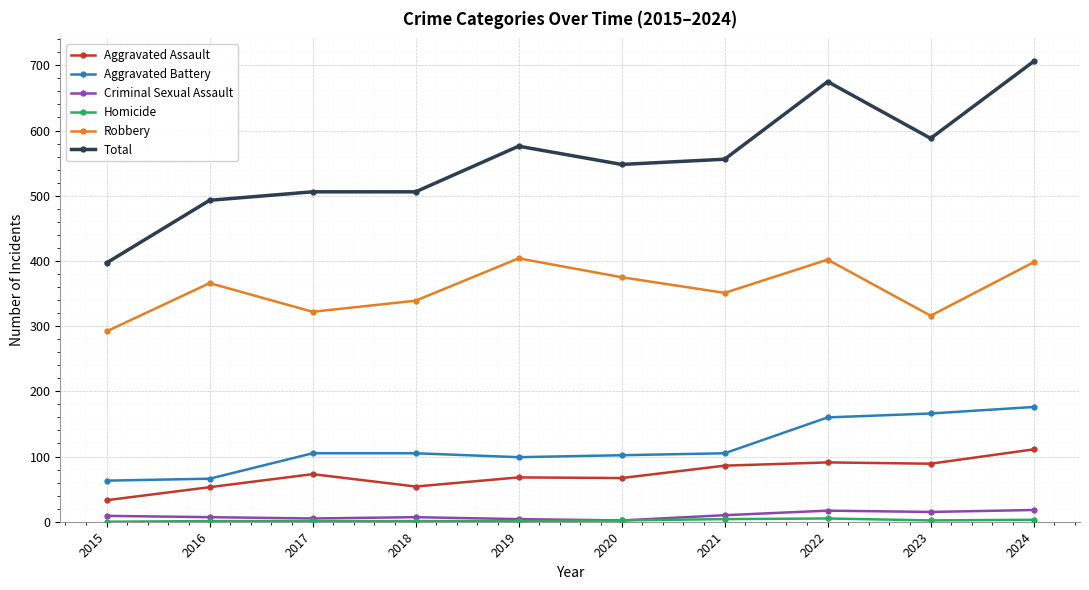

Which category has the highest value in the Aggravated Assault series?

2024